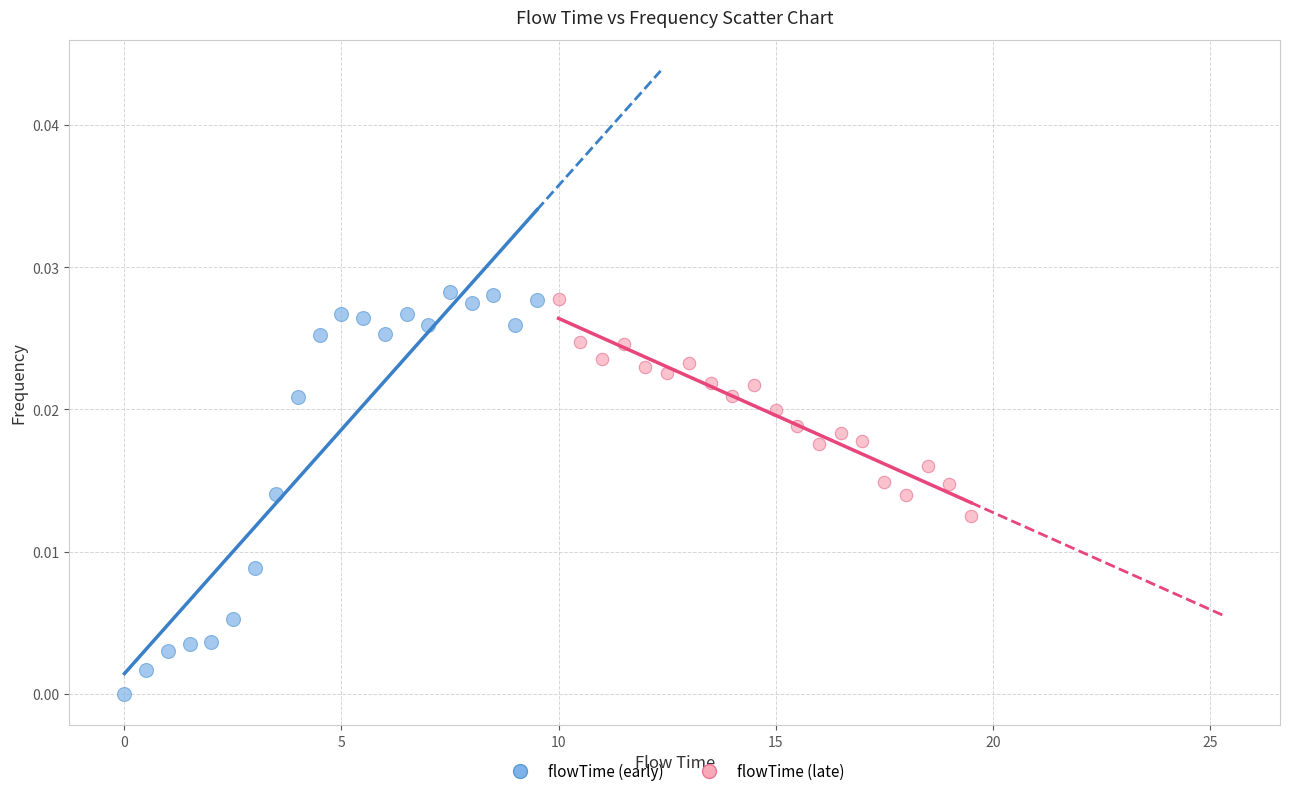

Which series reaches the minimum Y coordinate?

flowTime (early)